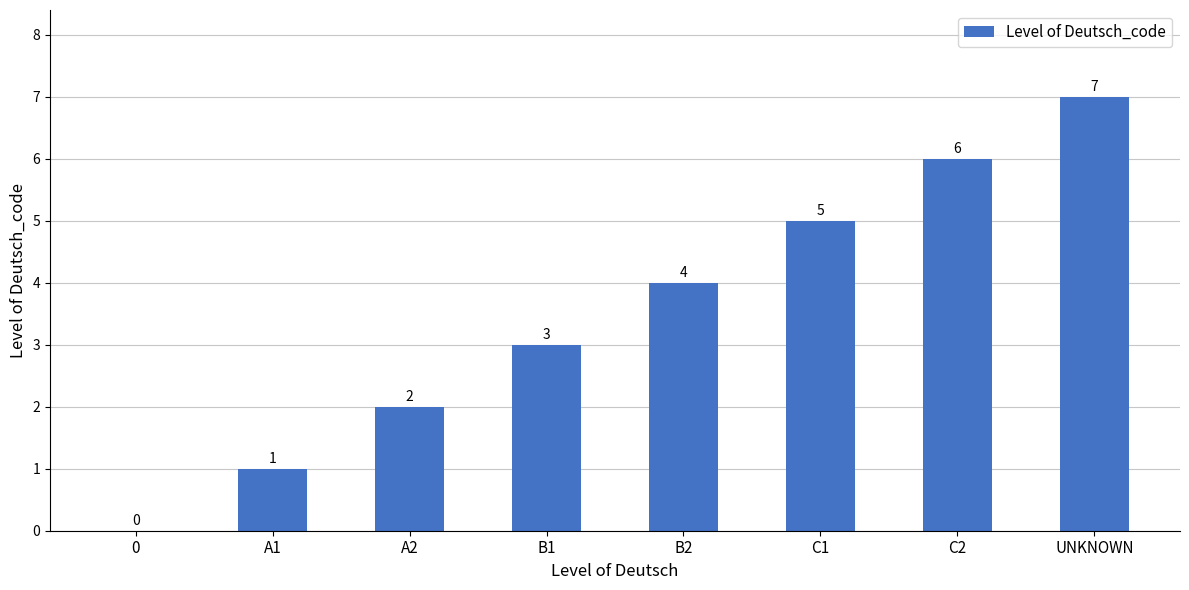

Which category has the highest value across all series?

UNKNOWN